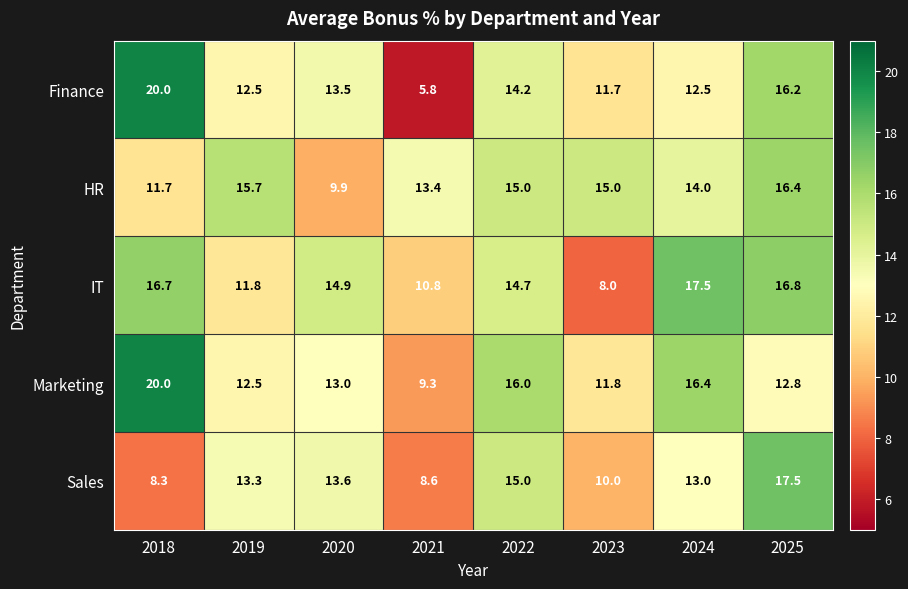

Which series has the largest total across all categories?

Marketing